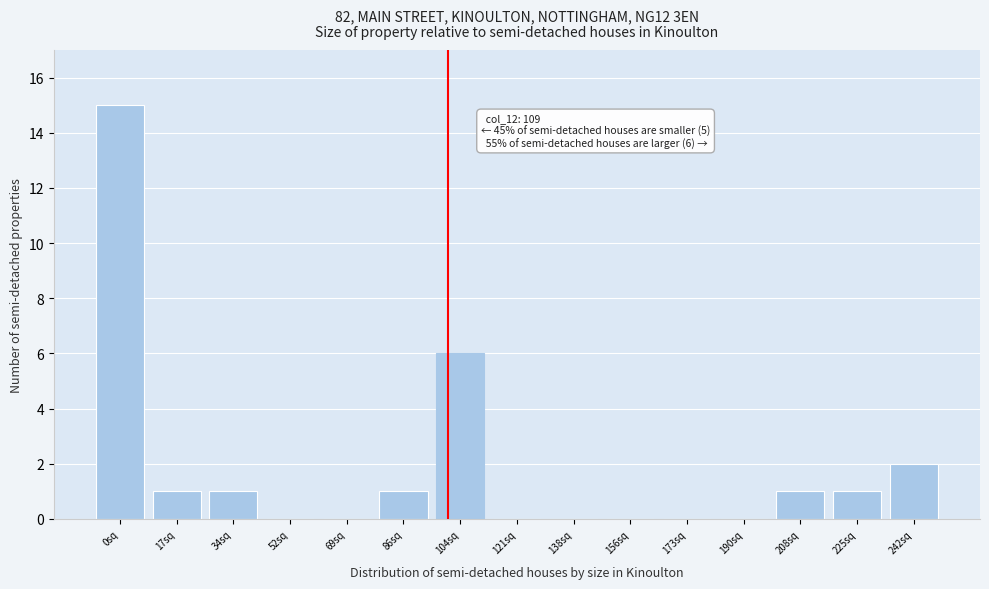

Reading left to right, extract all data points from this chart.

0sq=15	17sq=1	34sq=1	52sq=0	69sq=0	86sq=1	104sq=6	121sq=0	138sq=0	156sq=0	173sq=0	190sq=0	208sq=1	225sq=1	242sq=2